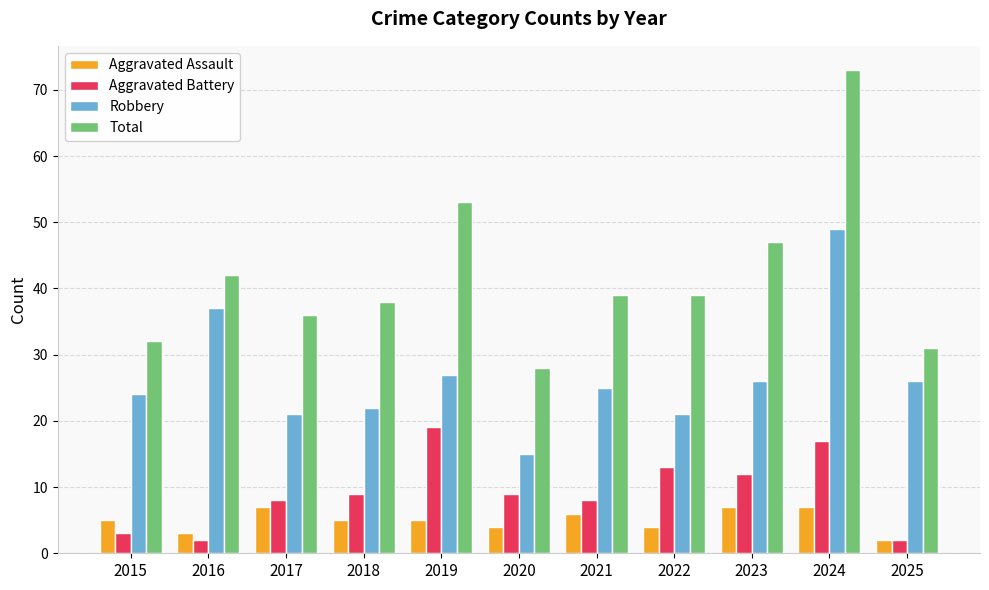

True or false: Total has a value of 73 at 2024.

True